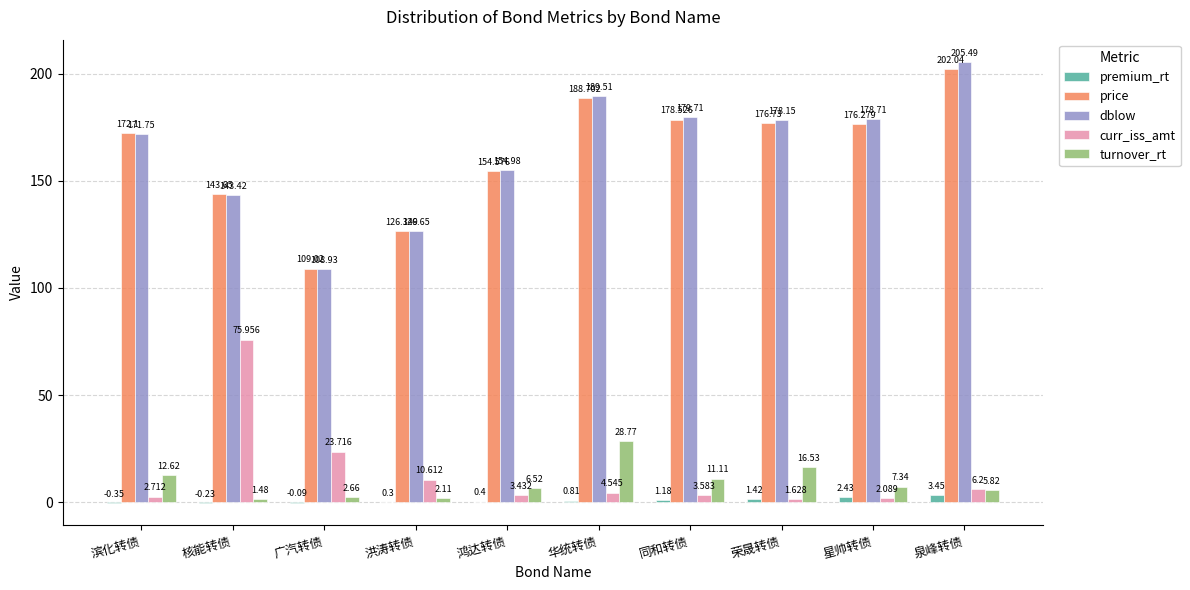

True or false: price has a value of 126.3 at 洪涛转债.

True